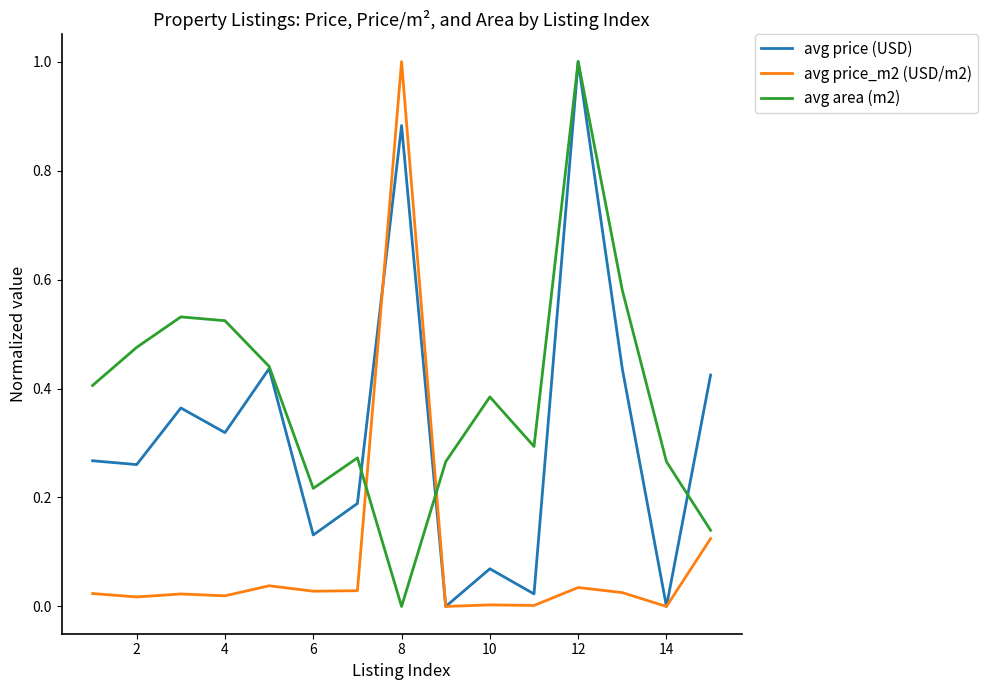

List the series in order of their overall mean, highest first.

avg area (m2), avg price (USD), avg price_m2 (USD/m2)